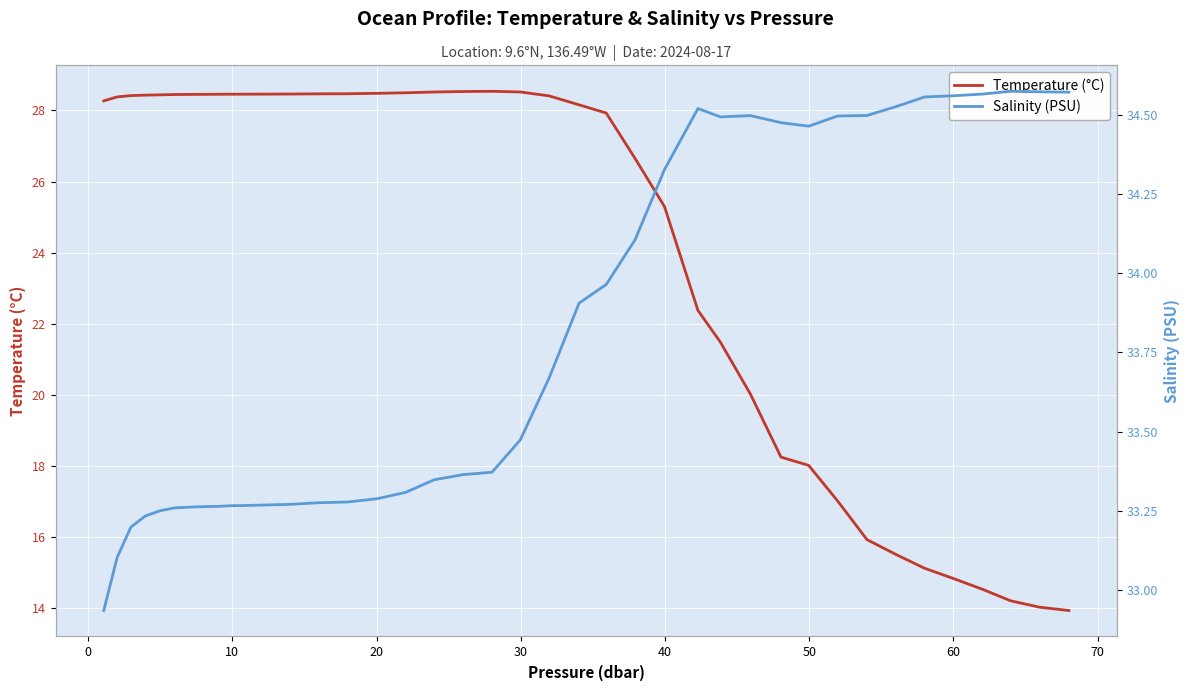

What is the minimum value for Temperature (°C)?

13.9